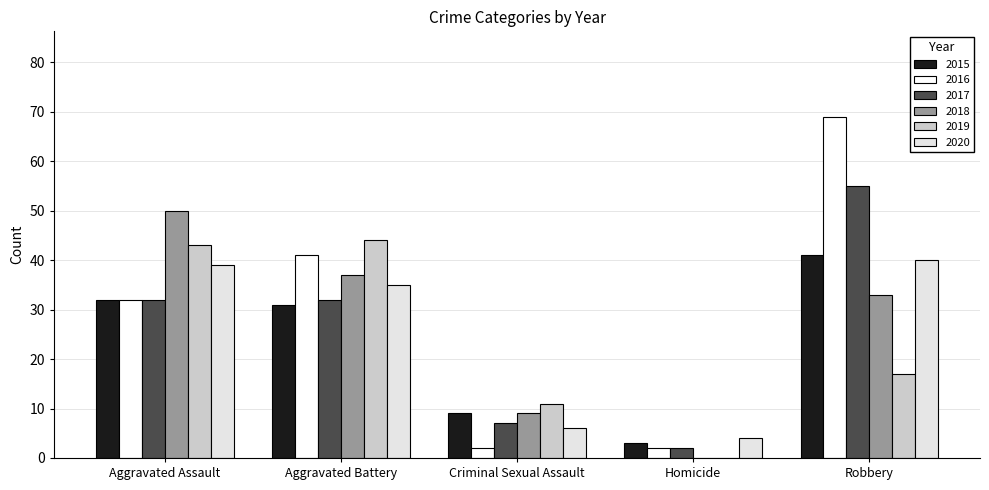

How many values in 2018 are above zero?

4